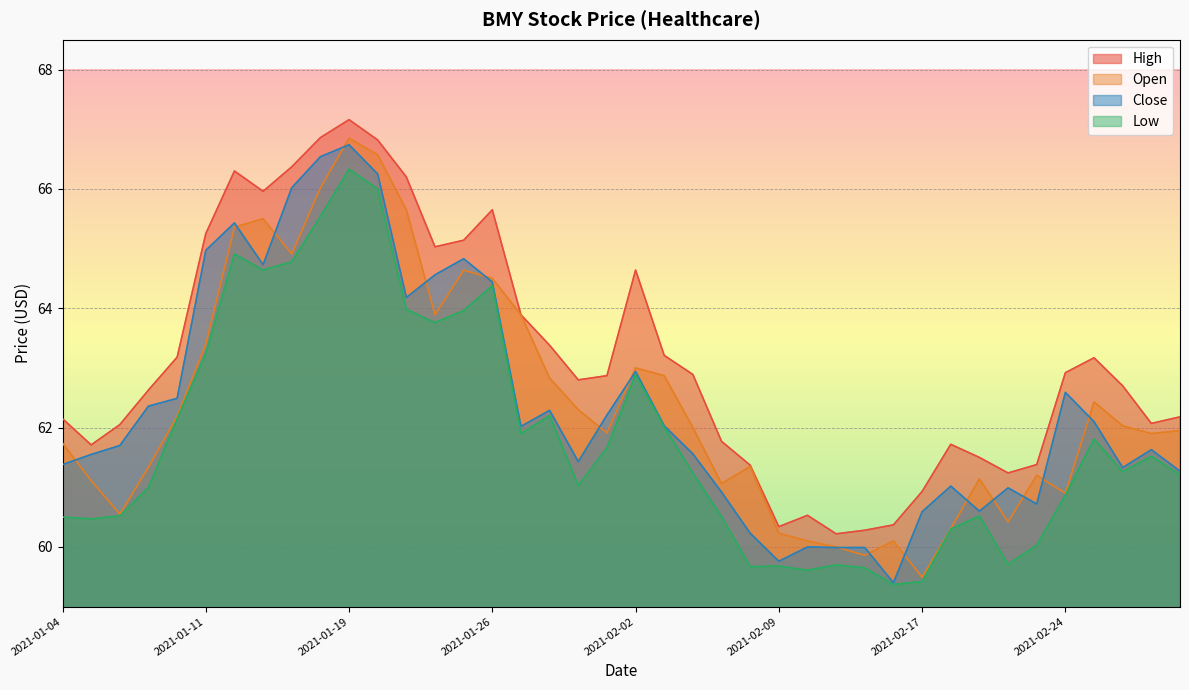

How many data points in High are above 62?

27